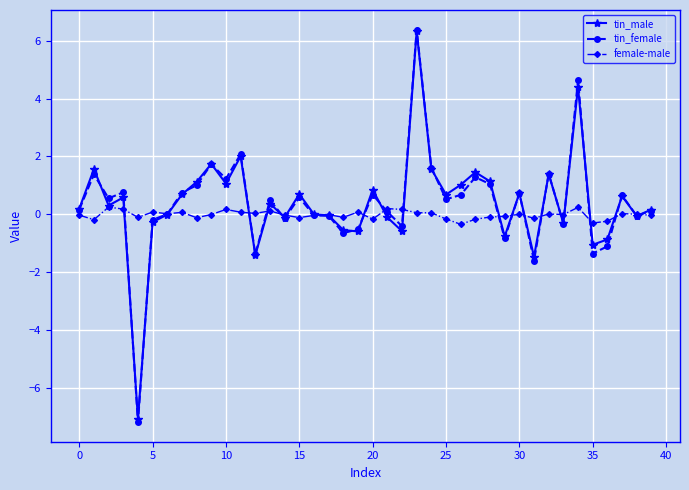

What is the sum of all tin_female values?

14.7